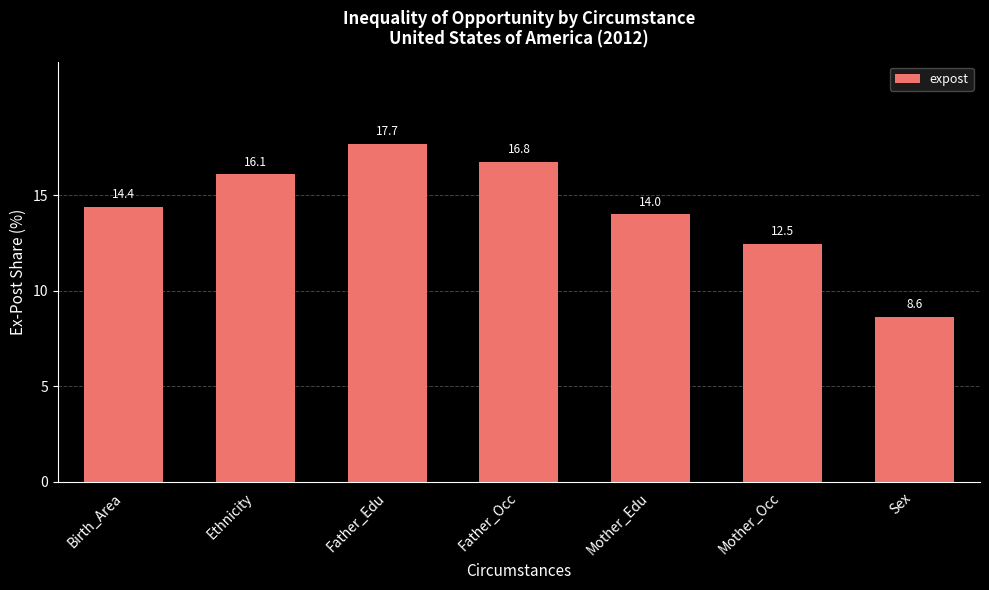

Is it true that the value at Mother_Edu is 9.4?

False